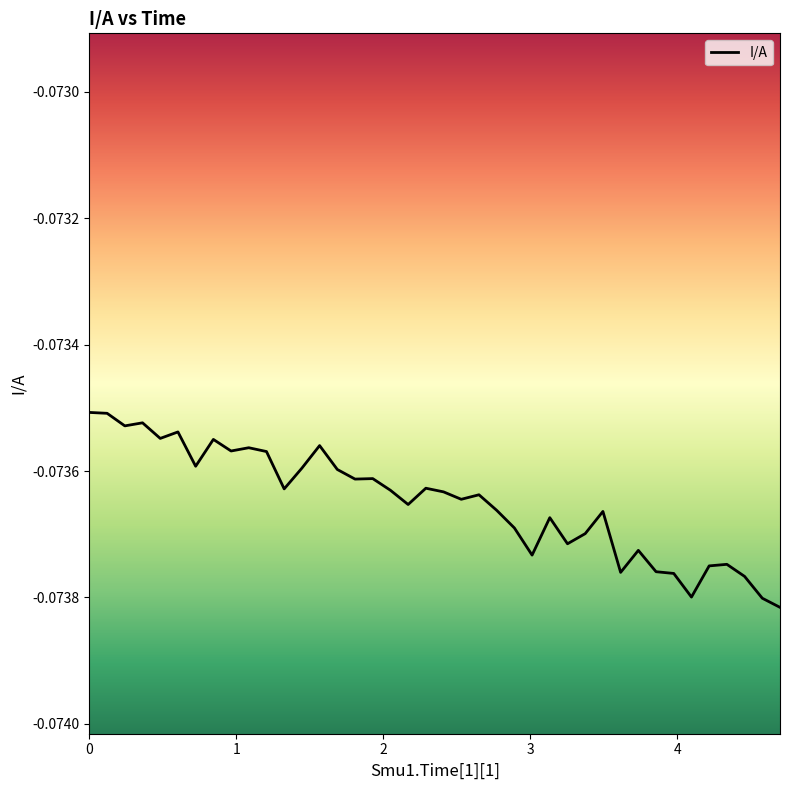

What is the value of the 31st point from the left?

-0.1